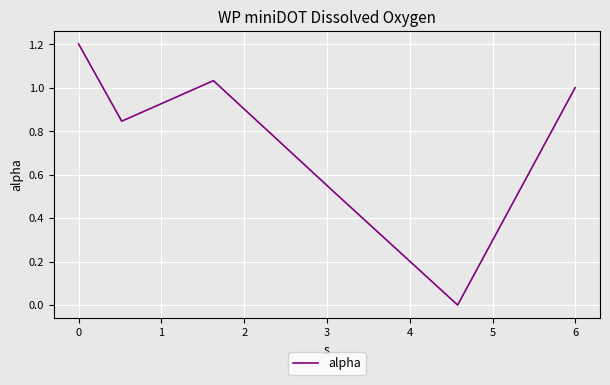

How many lines are shown in the chart?

1